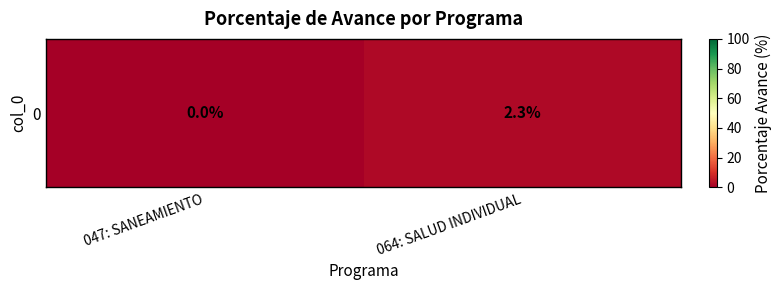

How many values are between 0 and 2?

1